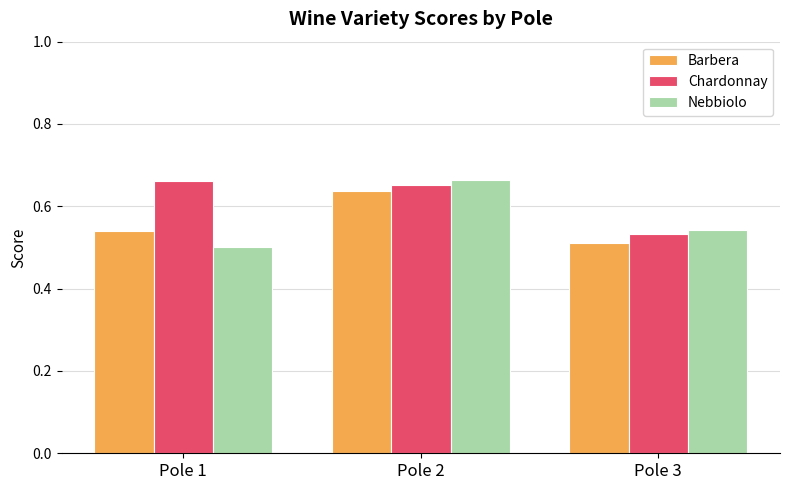

Count the Nebbiolo values in the range 0 to 1.

3